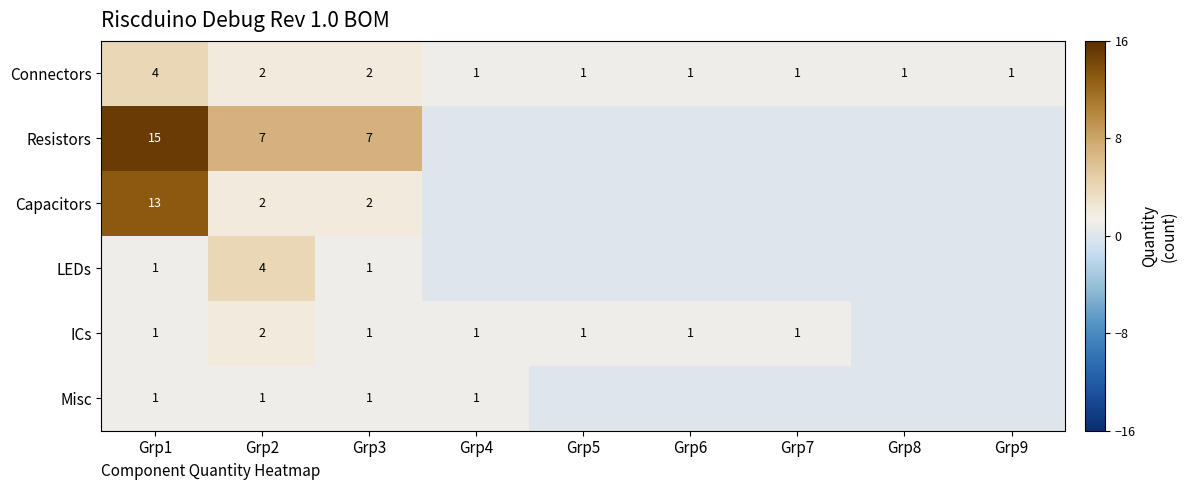

What is the difference between the maximum and minimum values in the Connectors series?

3